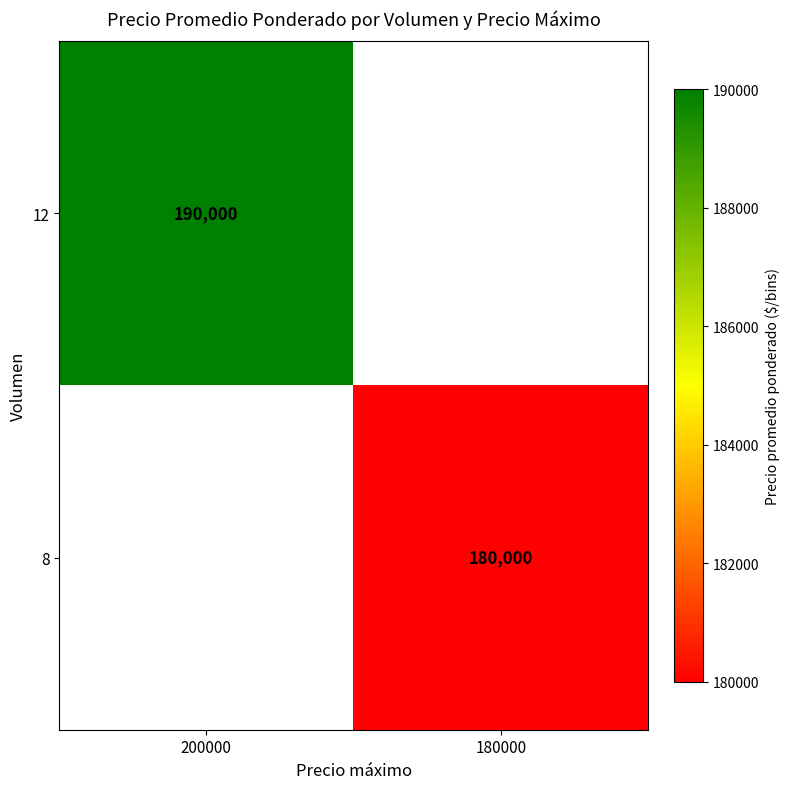

The value of 8 at 180000 is 90770. True or false?

False